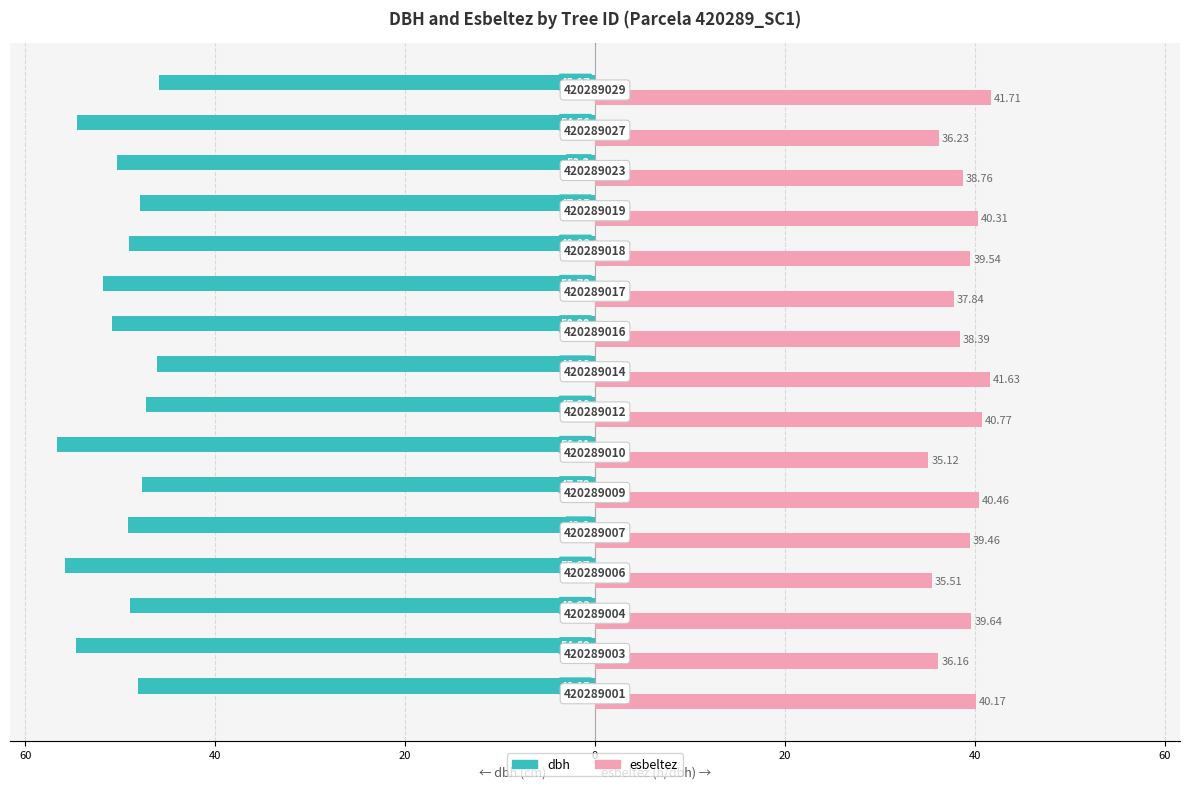

What is the value of the esbeltez bar at the 2nd from the left?

36.2